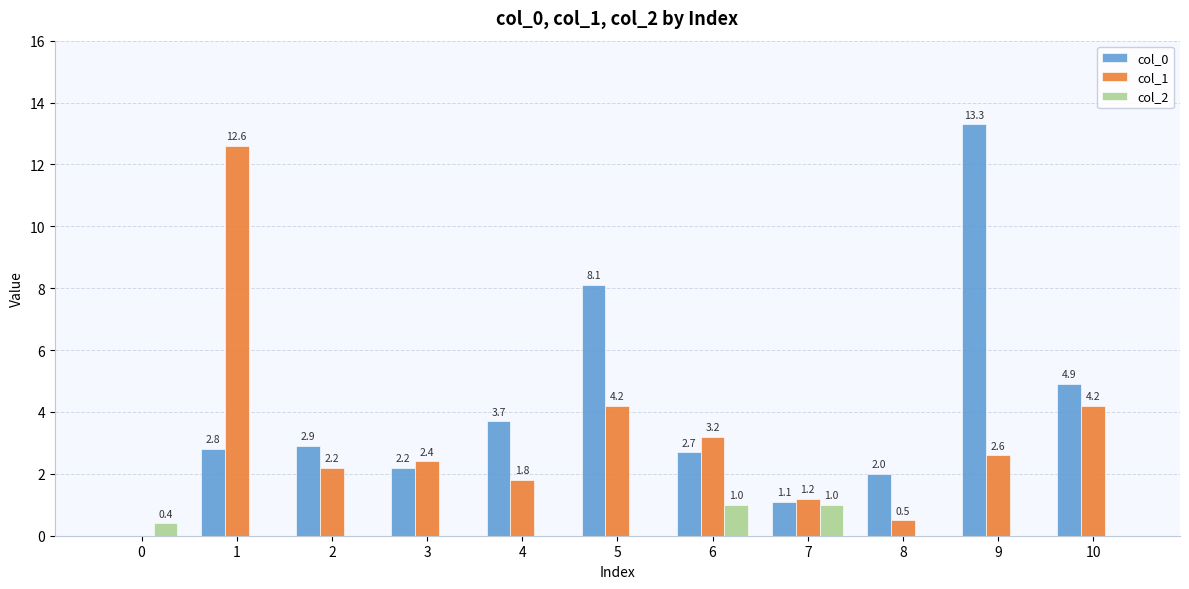

At which category is the sum across all series the highest?

9